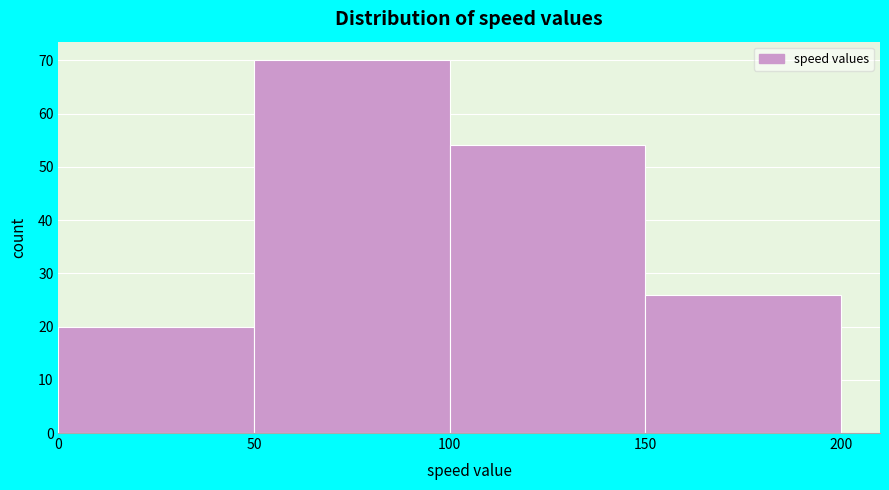

Reading left to right, list every bar in this chart as the range it spans on the x-axis followed by its height. The values are not printed on the chart, so give them approximately, as read against the axis.

0 to 50: 20
50 to 100: 70
100 to 150: 54
150 to 200: 26